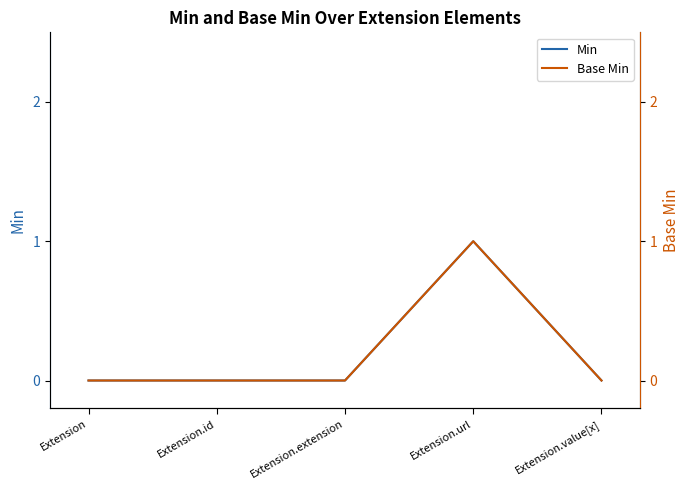

What are all the series names shown in the legend?

Min, Base Min